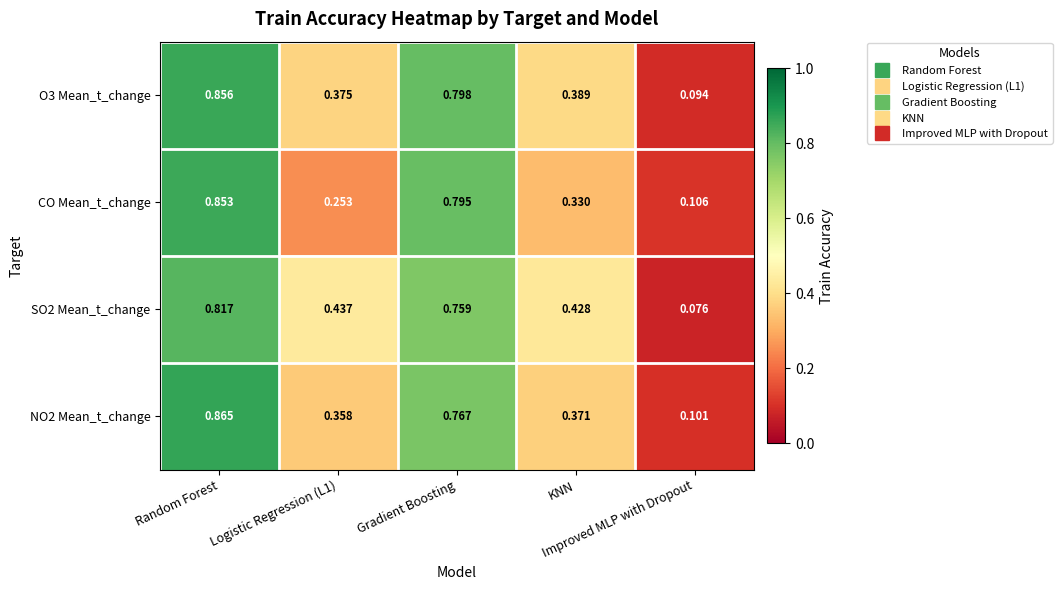

Reading left to right, transcribe all the data shown in this chart.

O3 Mean_t_change: Random Forest=0.9	Logistic Regression (L1)=0.4	Gradient Boosting=0.8	KNN=0.4	Improved MLP with Dropout=0.1
CO Mean_t_change: Random Forest=0.9	Logistic Regression (L1)=0.3	Gradient Boosting=0.8	KNN=0.3	Improved MLP with Dropout=0.1
SO2 Mean_t_change: Random Forest=0.8	Logistic Regression (L1)=0.4	Gradient Boosting=0.8	KNN=0.4	Improved MLP with Dropout=0.1
NO2 Mean_t_change: Random Forest=0.9	Logistic Regression (L1)=0.4	Gradient Boosting=0.8	KNN=0.4	Improved MLP with Dropout=0.1